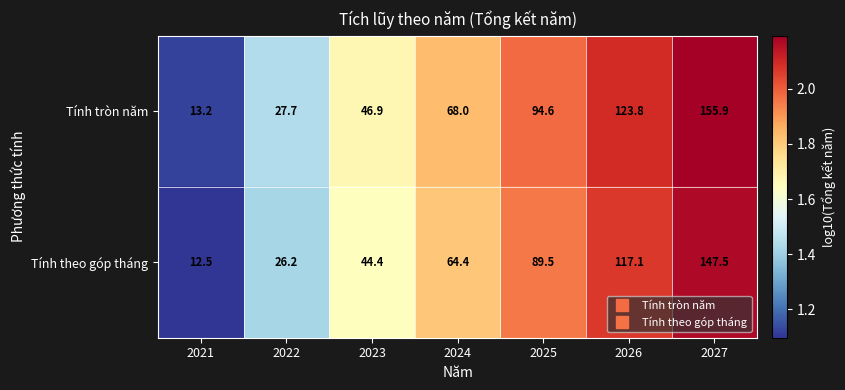

Reading left to right, transcribe all the data shown in this chart.

Tính tròn năm: 13.2	27.7	46.9	68.0	94.6	123.8	155.9
Tính theo góp tháng: 12.5	26.2	44.4	64.4	89.5	117.1	147.5